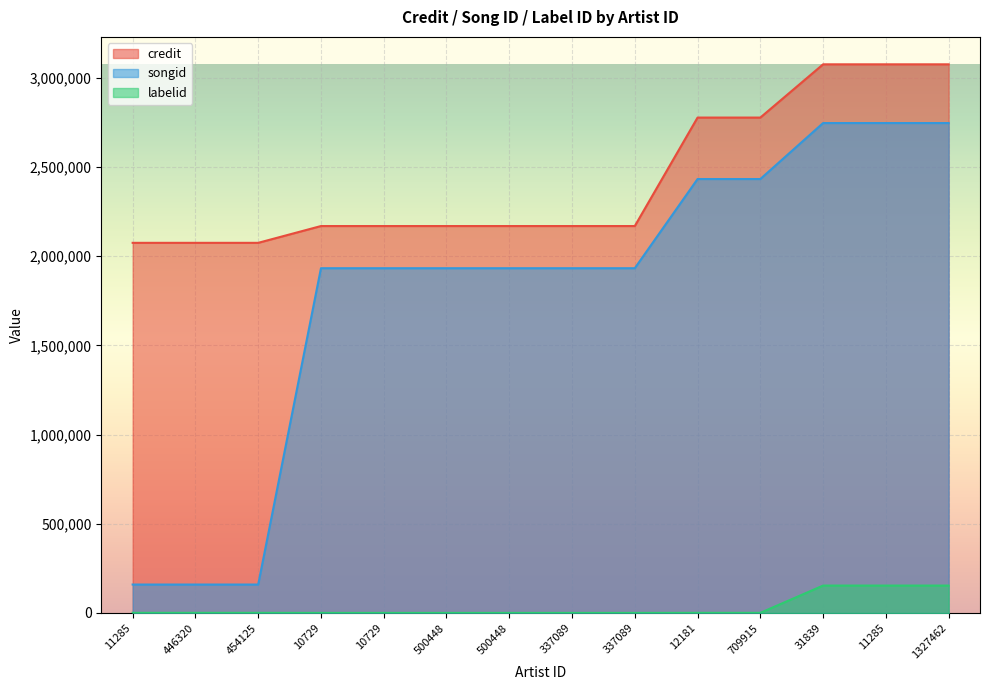

Rank the series by their average value, from highest to lowest.

credit, songid, labelid